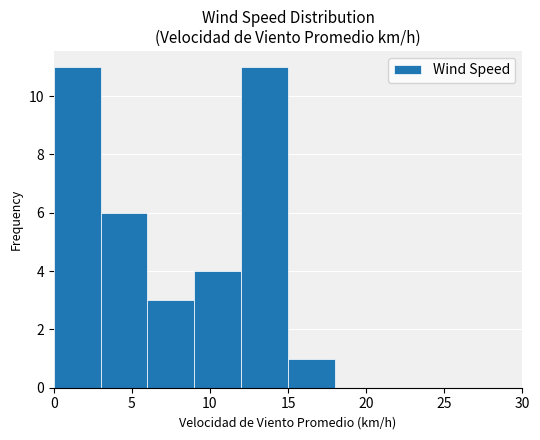

How tall is the bar that spans 9 to 12 on the x-axis? The values are not printed on the chart, so give them approximately, as read against the axis.

4